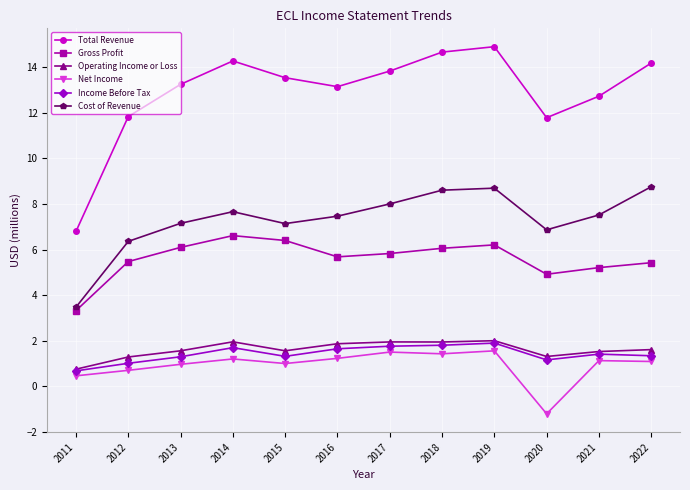

What is the difference between the maximum and second lowest values in the Net Income series?

1.1